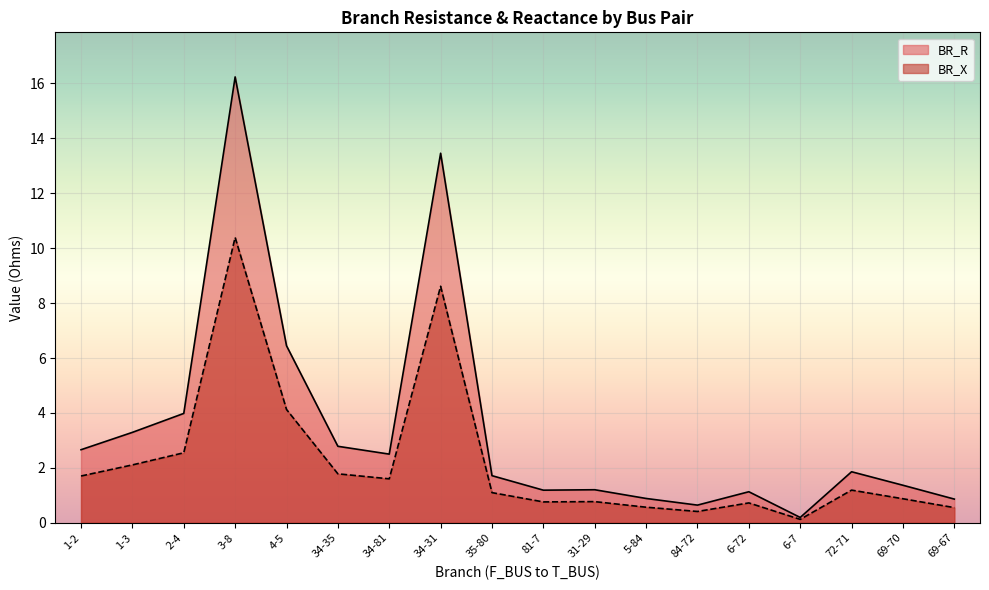

What are all the series names shown in the legend?

BR_R, BR_X